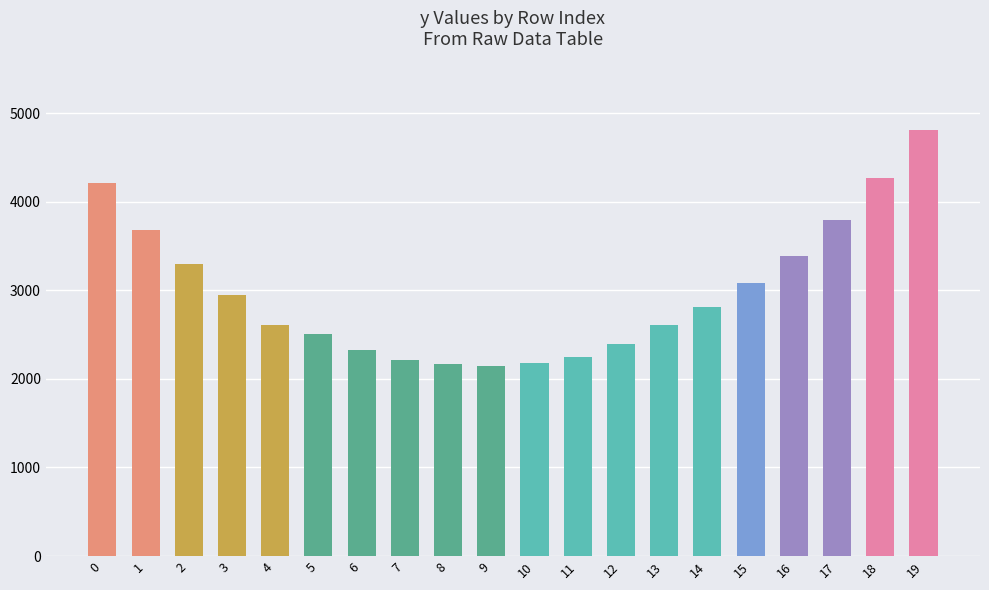

What is the difference between the values at 3 and 1?

739.3